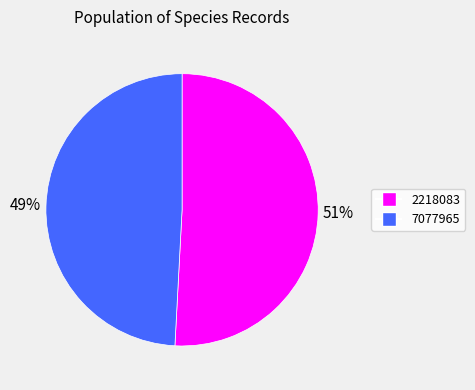

Rank the categories by value from highest to lowest.

2218083, 7077965